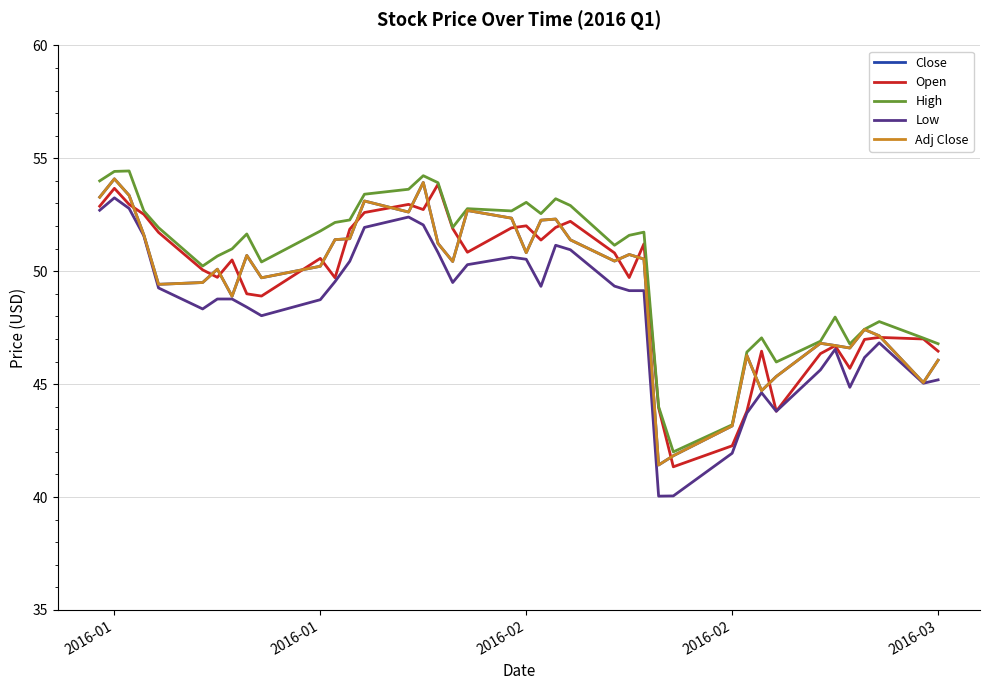

True or false: Adj Close and Low intersect in this chart.

False